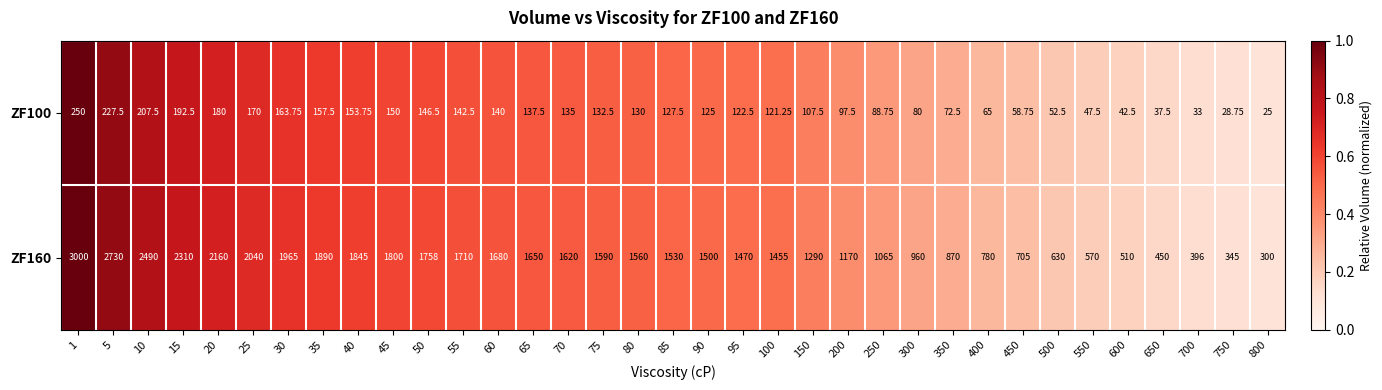

Is the value of ZF100 at 700 greater than the value of ZF160 at 20?

No